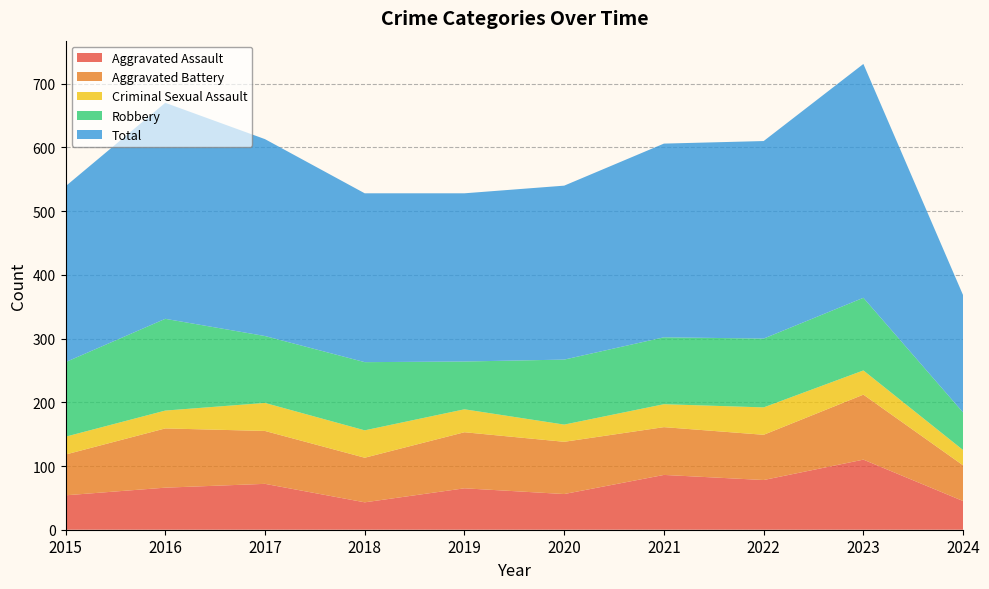

Reading right to left, extract all data points from this chart.

Aggravated Assault: 45	110	78	86	56	65	43	72	66	54
Aggravated Battery: 56	102	71	75	82	88	70	83	93	64
Criminal Sexual Assault: 24	38	43	36	27	36	43	44	28	28
Robbery: 59	114	108	105	102	75	107	105	144	117
Total: 184	367	310	304	273	264	265	309	339	276